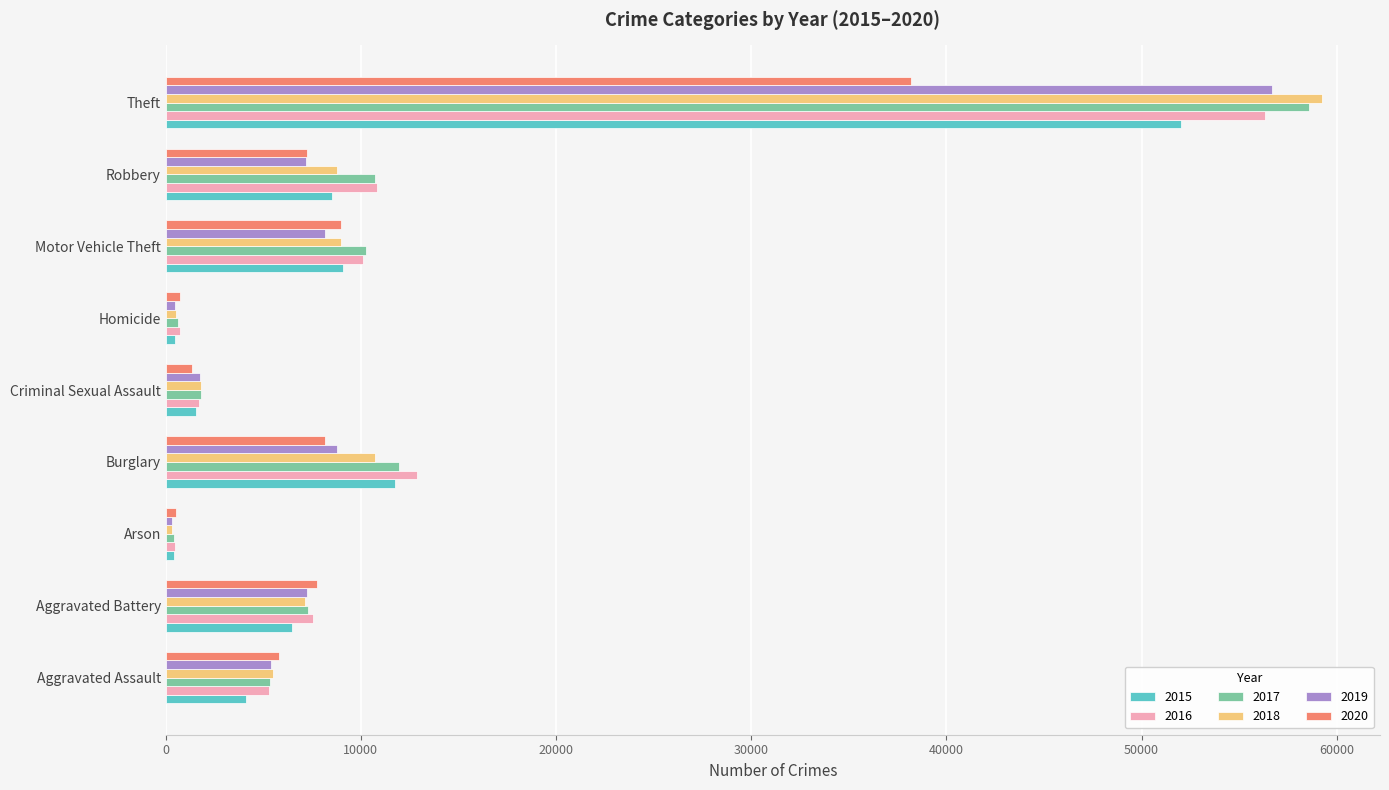

At how many categories does at least one series exceed 55927?

1